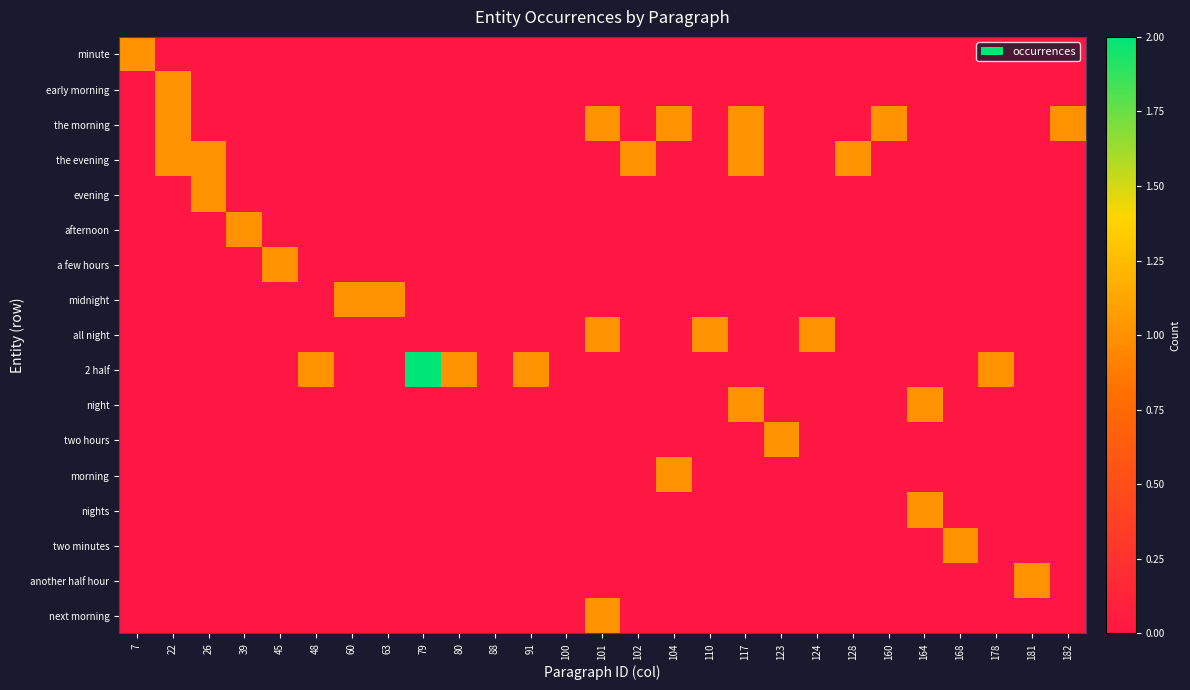

What is the total value across all series at 101?

3